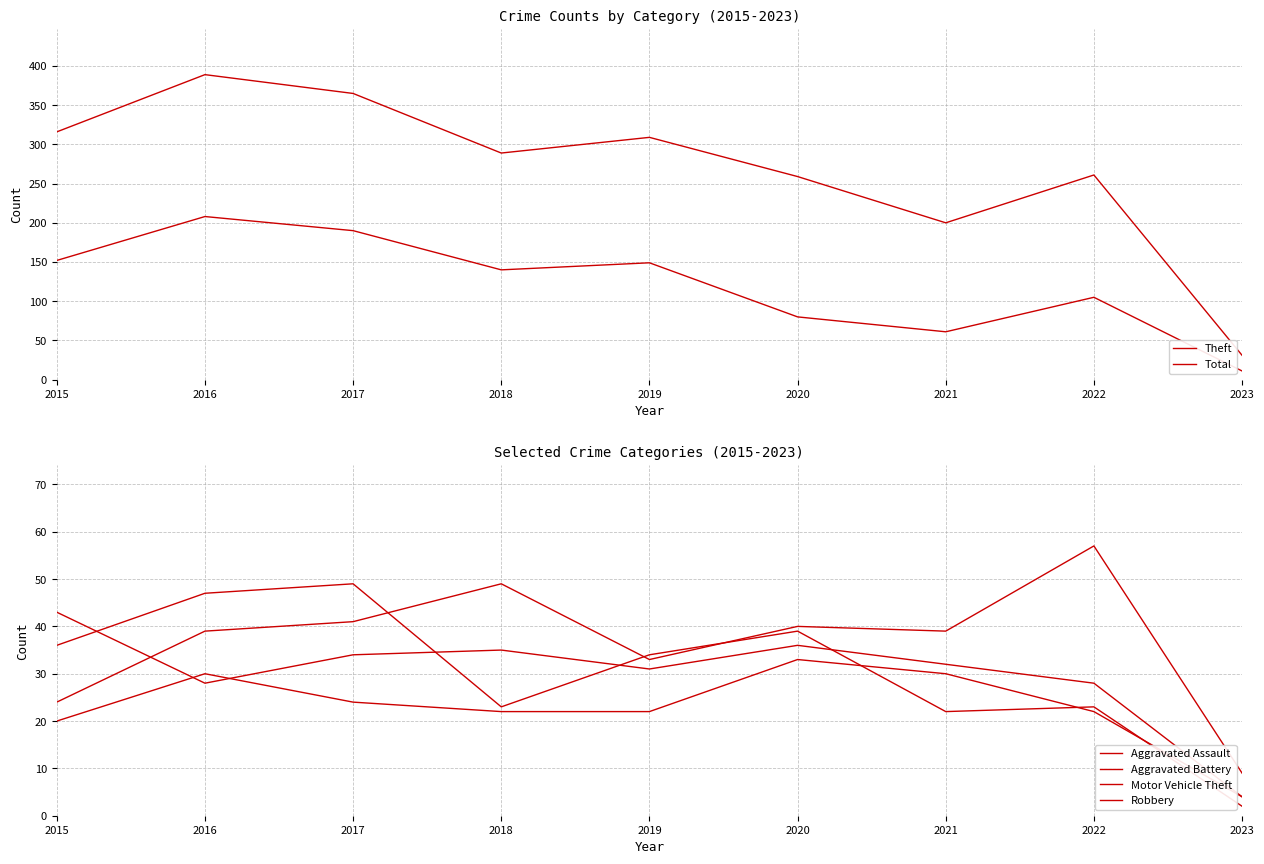

What is the difference between the maximum and minimum values in the Robbery series?

47